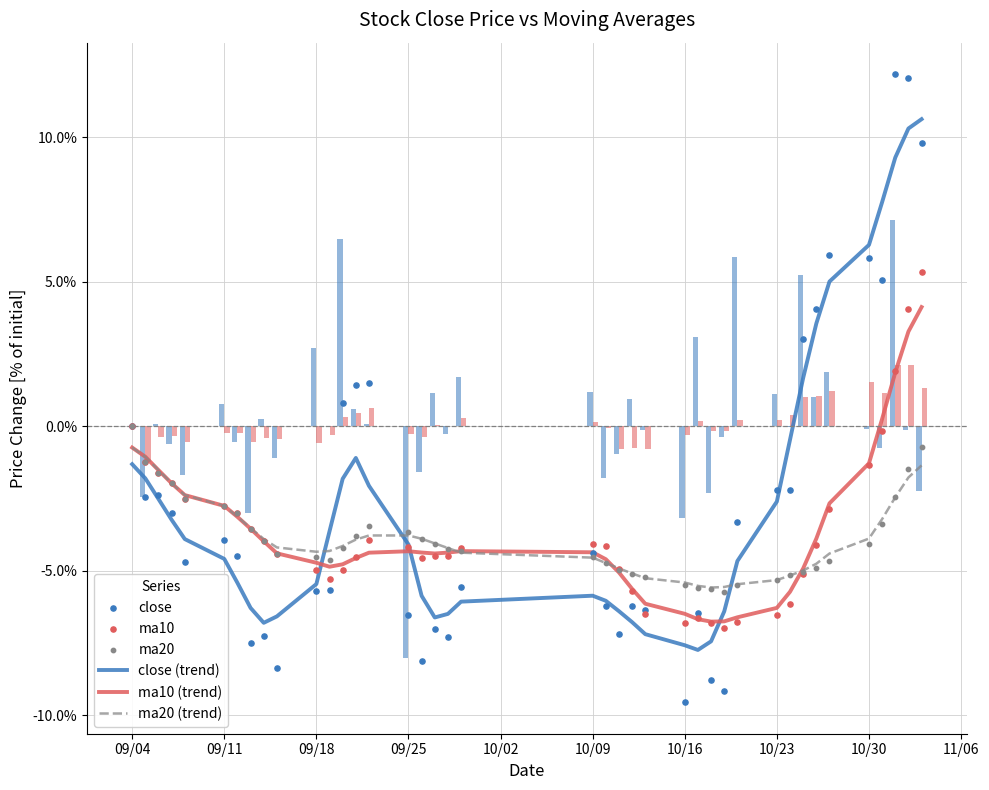

What are all the series names shown in the legend?

close, ma10, ma20